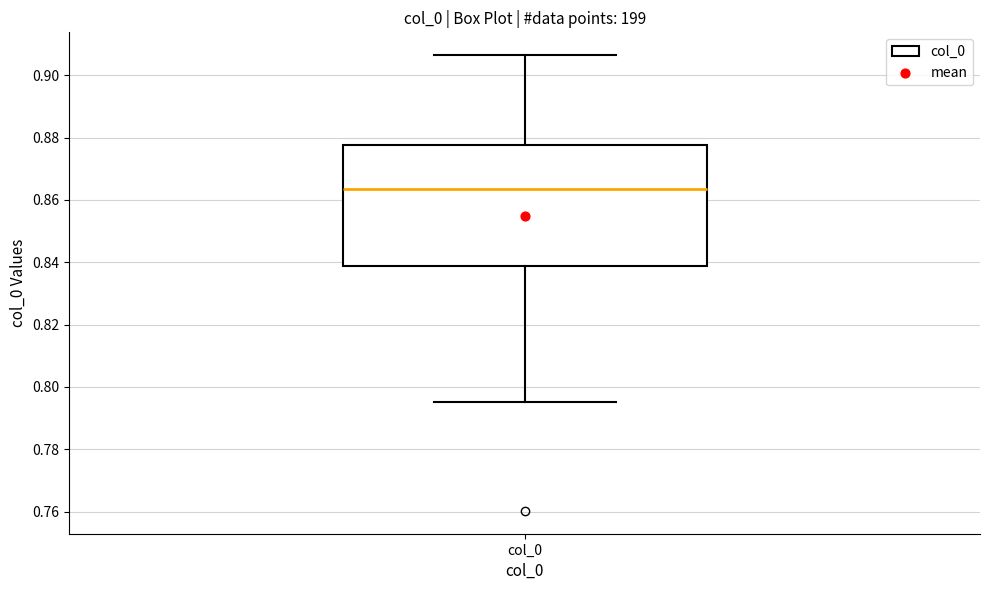

Read this box plot against the y-axis: the position of the median line, the range covered by the box, and the ends of both whiskers. The values are not printed on the chart, so give them approximately, as read against the axis.

median 0.864, box 0.838 to 0.878, whiskers 0.796 to 0.906